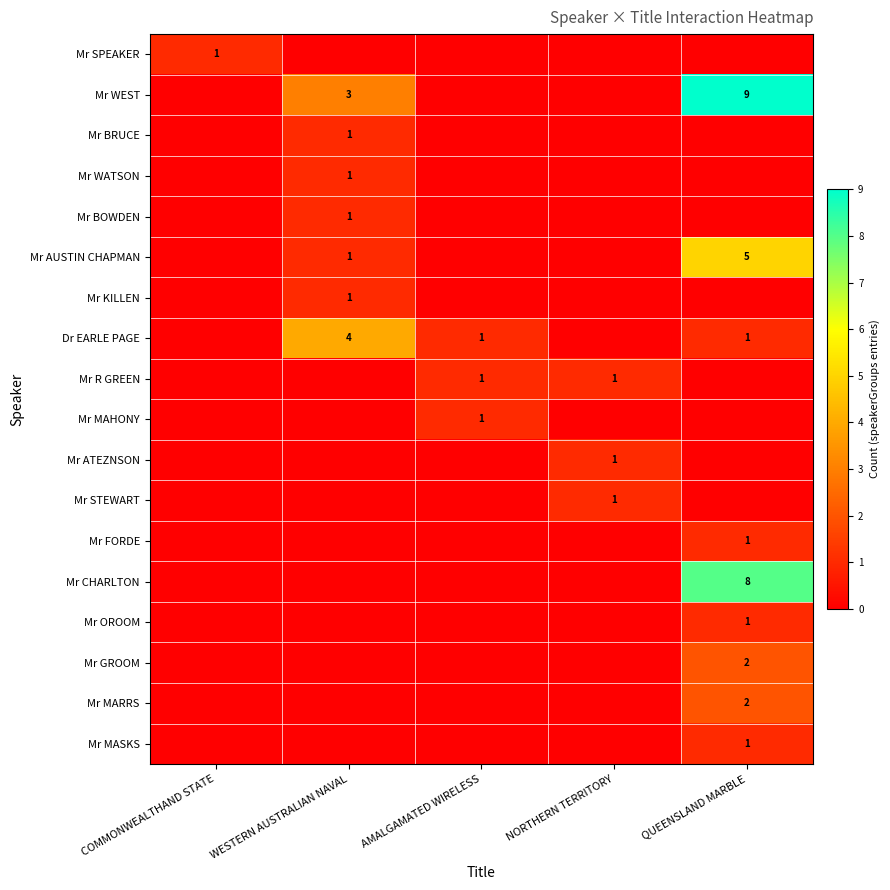

What is the difference between the maximum and minimum values in the Mr BRUCE series?

1